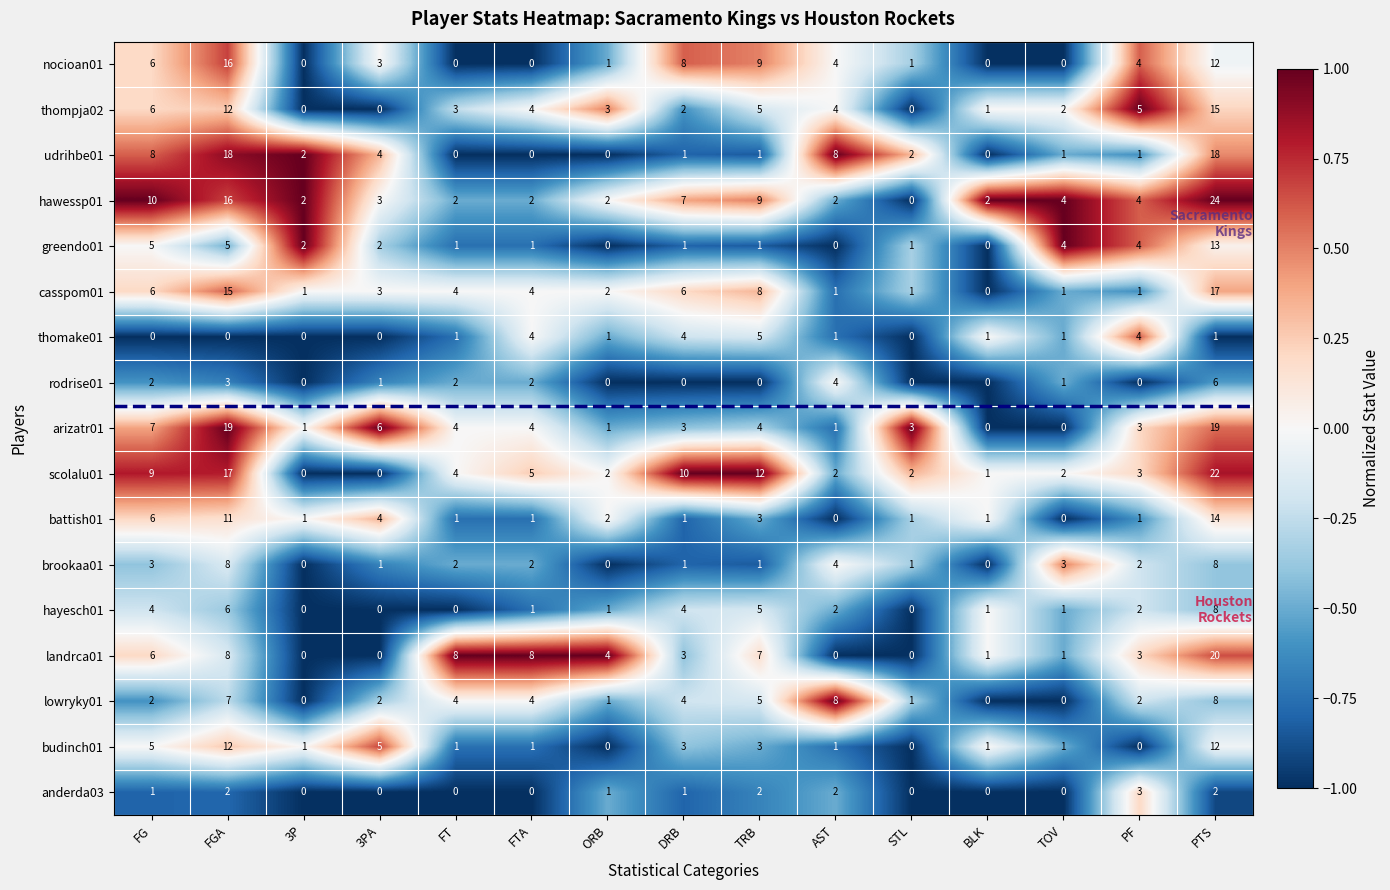

What is the sum of all budinch01 values?

46